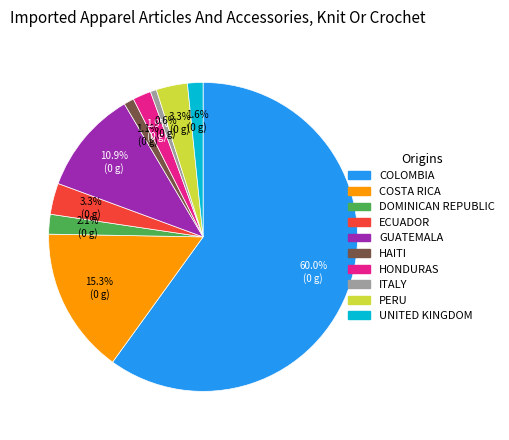

Is there a majority slice in this chart?

Yes